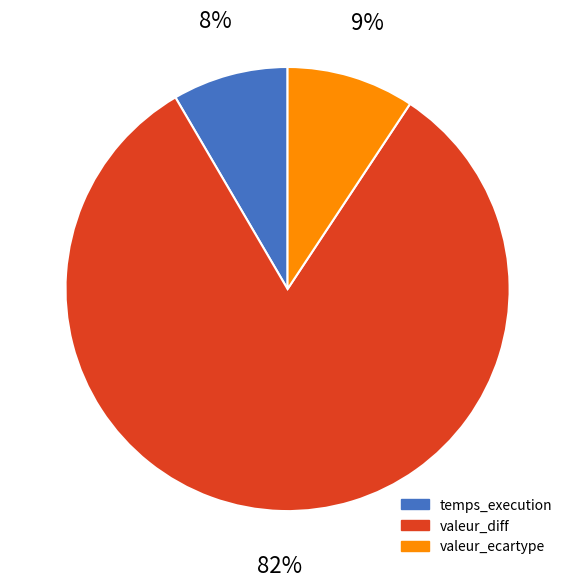

Which slice represents more than half of the pie?

valeur_diff